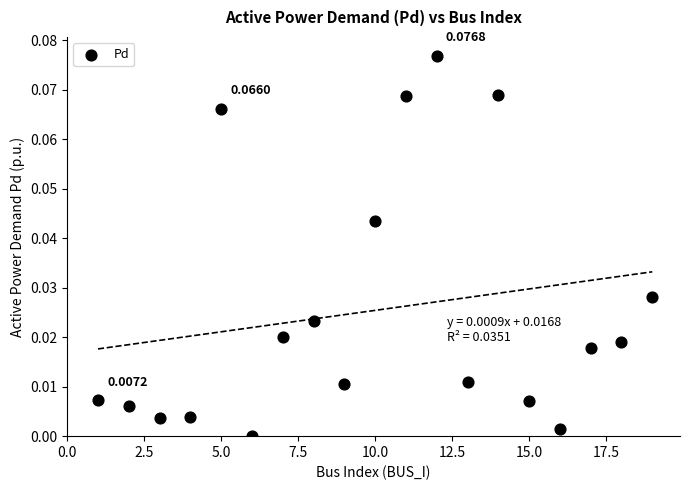

What is the range of X values (max minus min)?

18.0